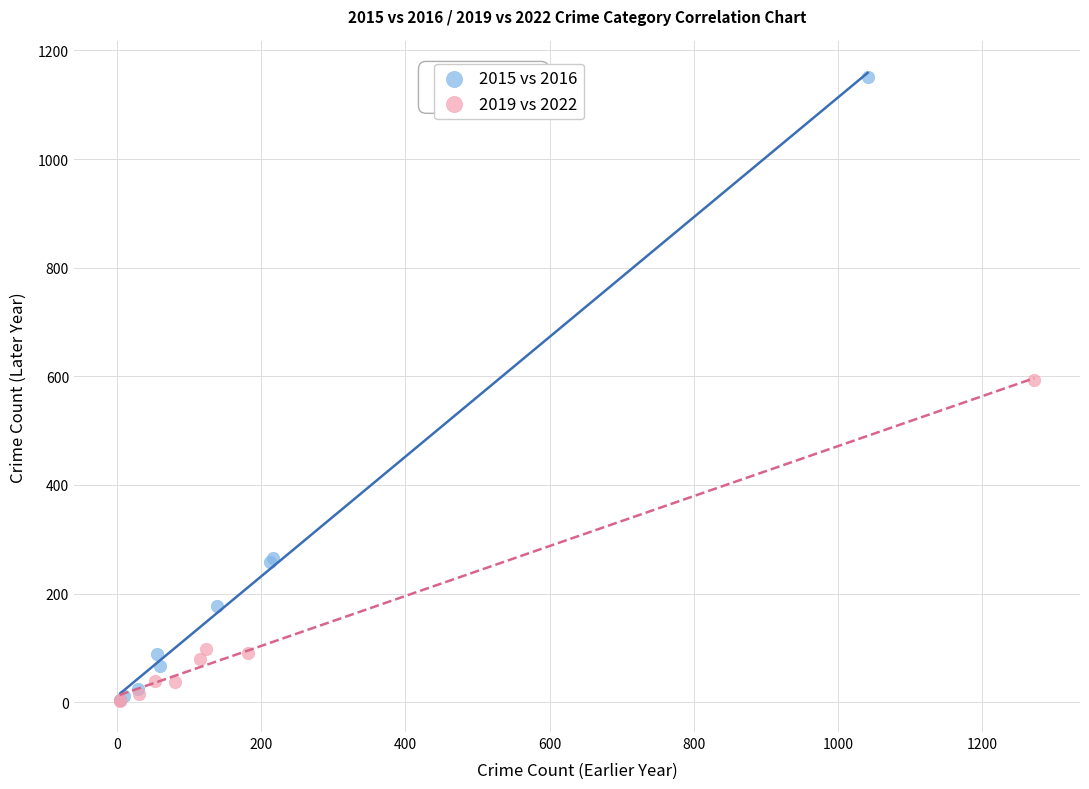

Which series reaches the maximum Y coordinate?

2015 vs 2016